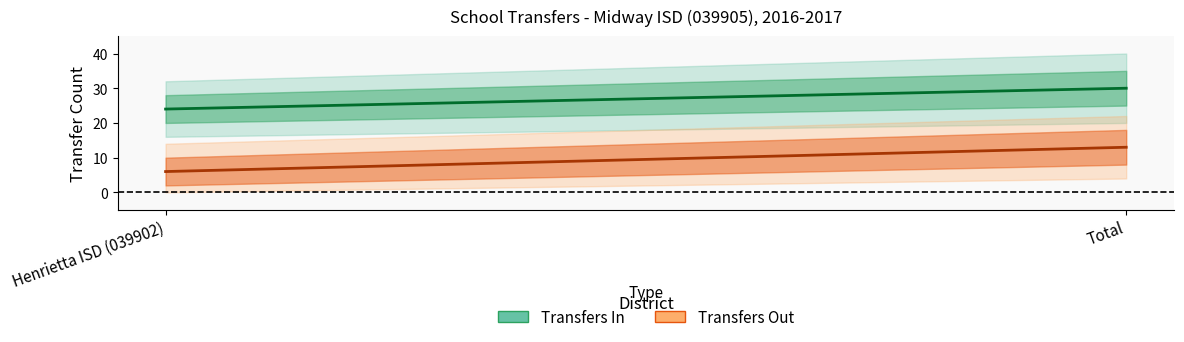

List the labels in order of Transfers In value, largest first.

Total, Henrietta ISD (039902)